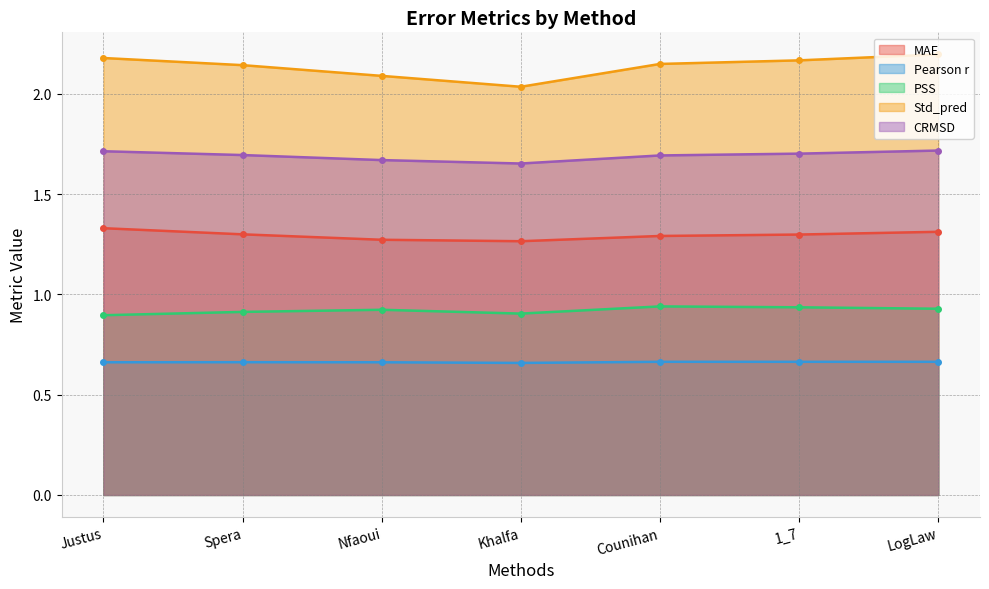

Which category has the highest value in the CRMSD series?

LogLaw